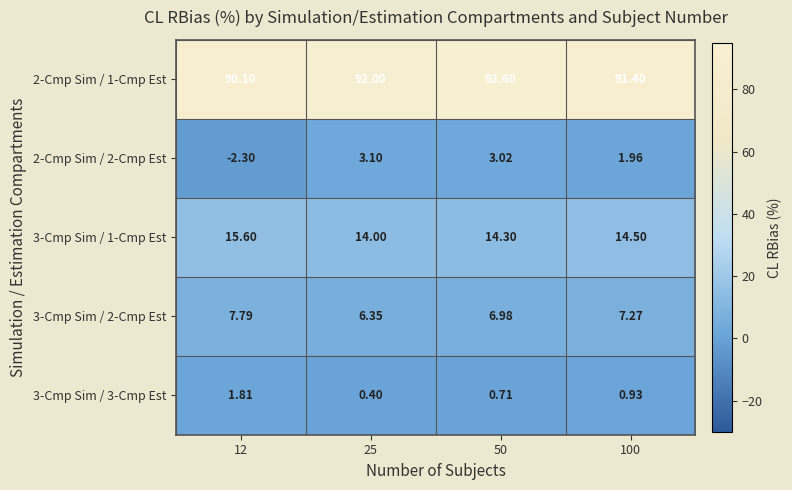

Is the value of 3-Cmp Sim / 2-Cmp Est at 100 greater than the value of 3-Cmp Sim / 3-Cmp Est at 25?

Yes